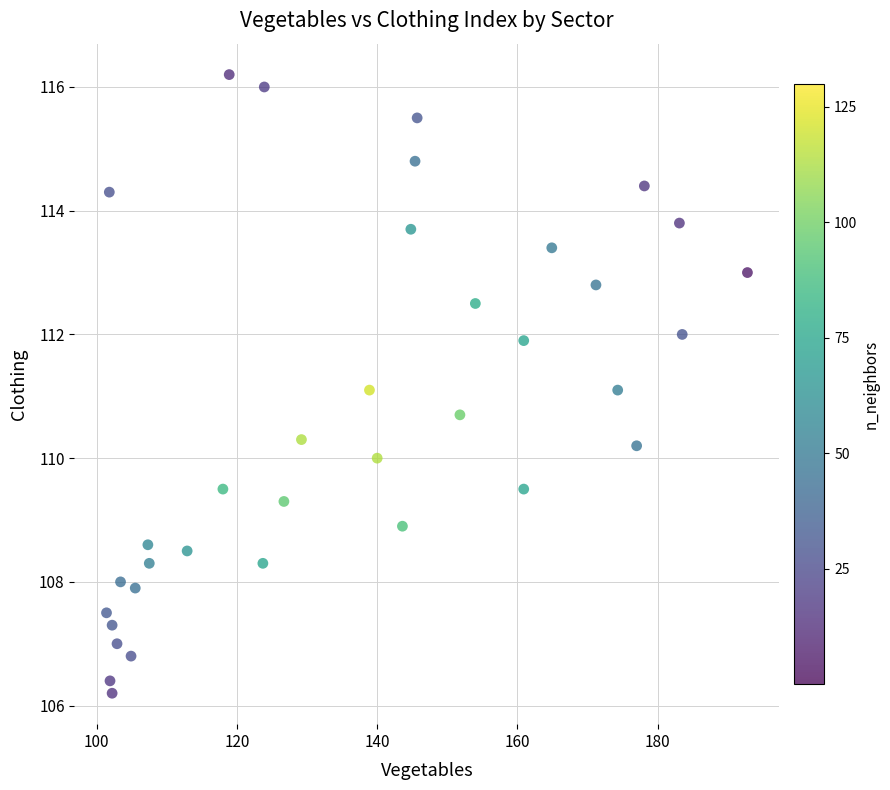

What is the range of Y values (max minus min)?

10.0